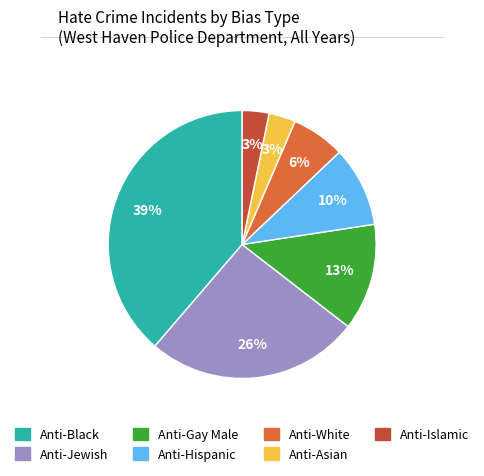

Count the number of slices in the pie.

7